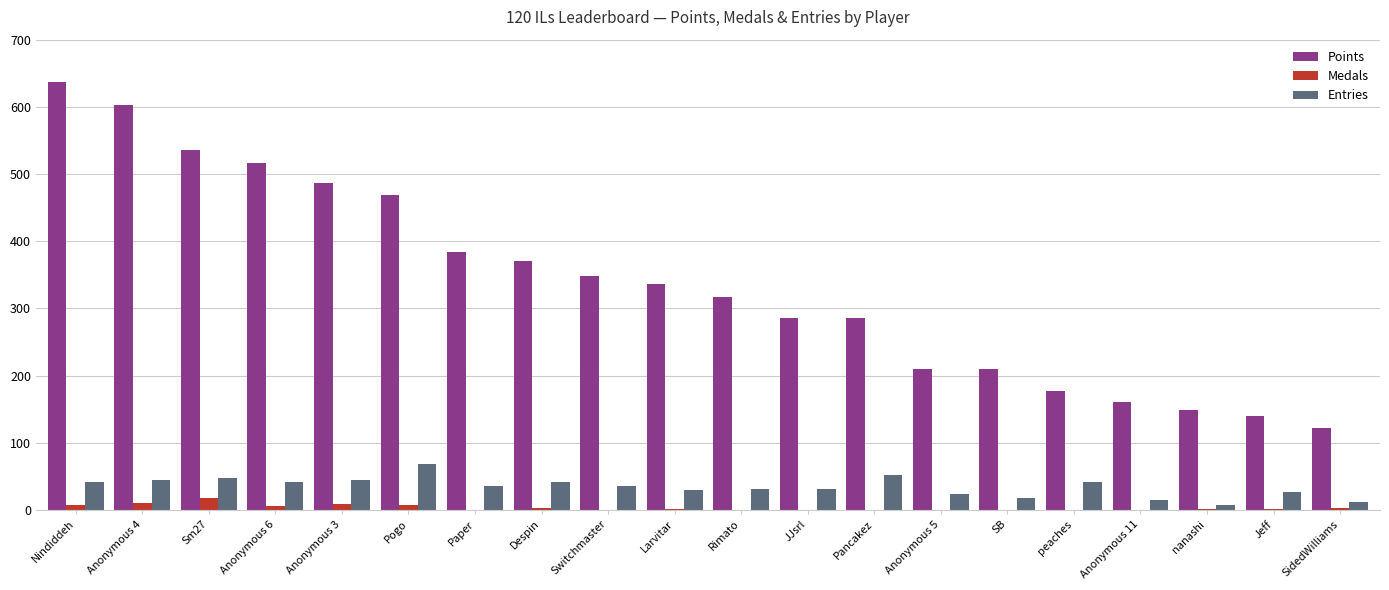

The Points series shows 286 at JJsrl. True or false?

True